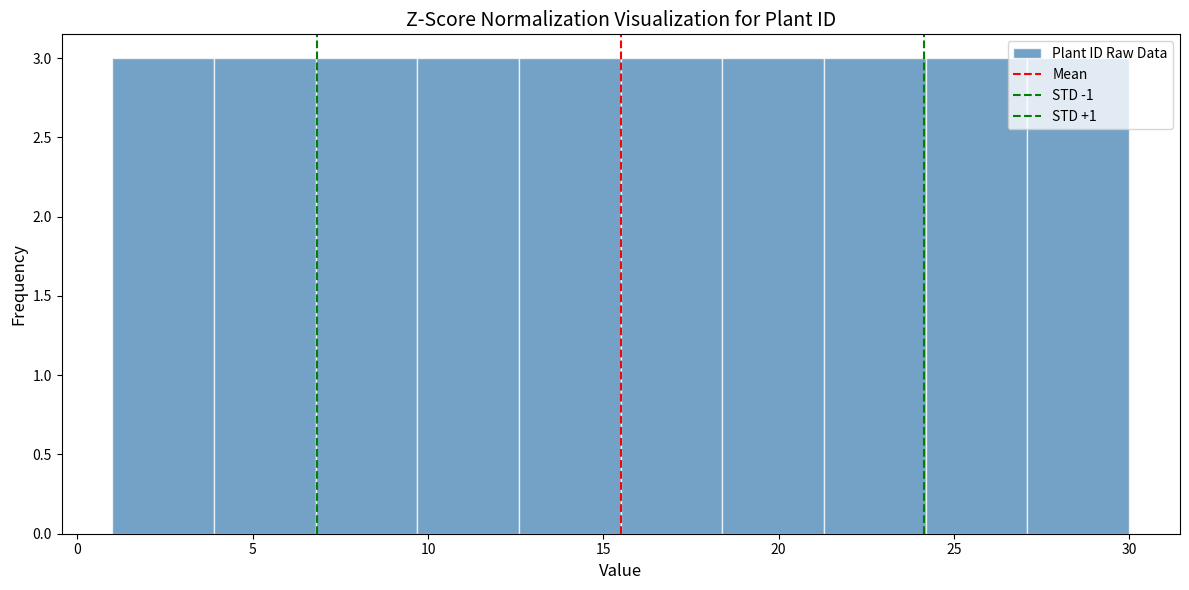

What is the height of the bar covering 24.2 to 27.1 on the x-axis? Neither the bar edges nor the heights are printed on the chart, so give them approximately, as read against the axes.

3